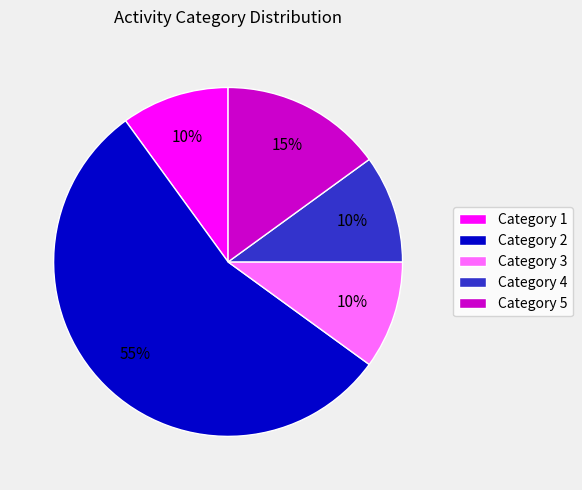

Is the sum of Category 4 and Category 1 greater than half?

No